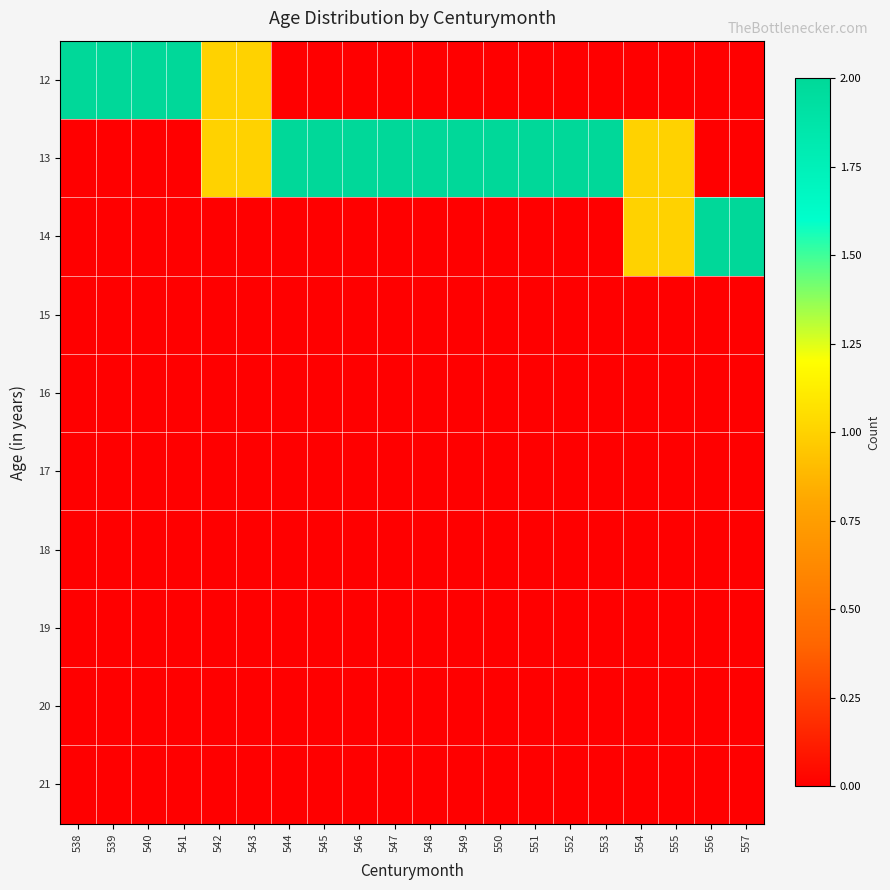

What is the spread (max minus min) of values at 552?

2